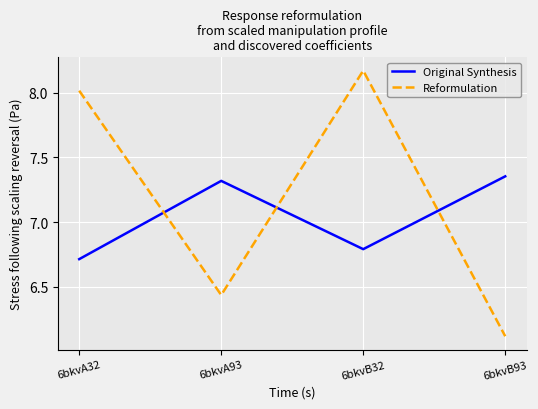

What position from the right is 6bkvB93?

1